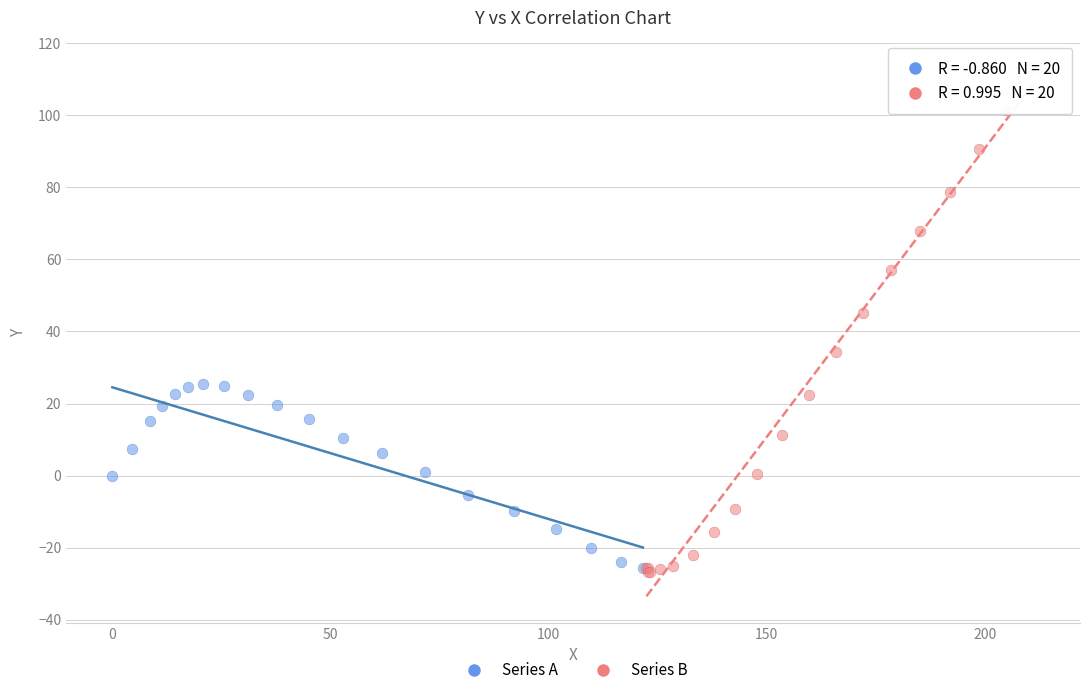

Which series has the largest Y range (max minus min)?

Series B